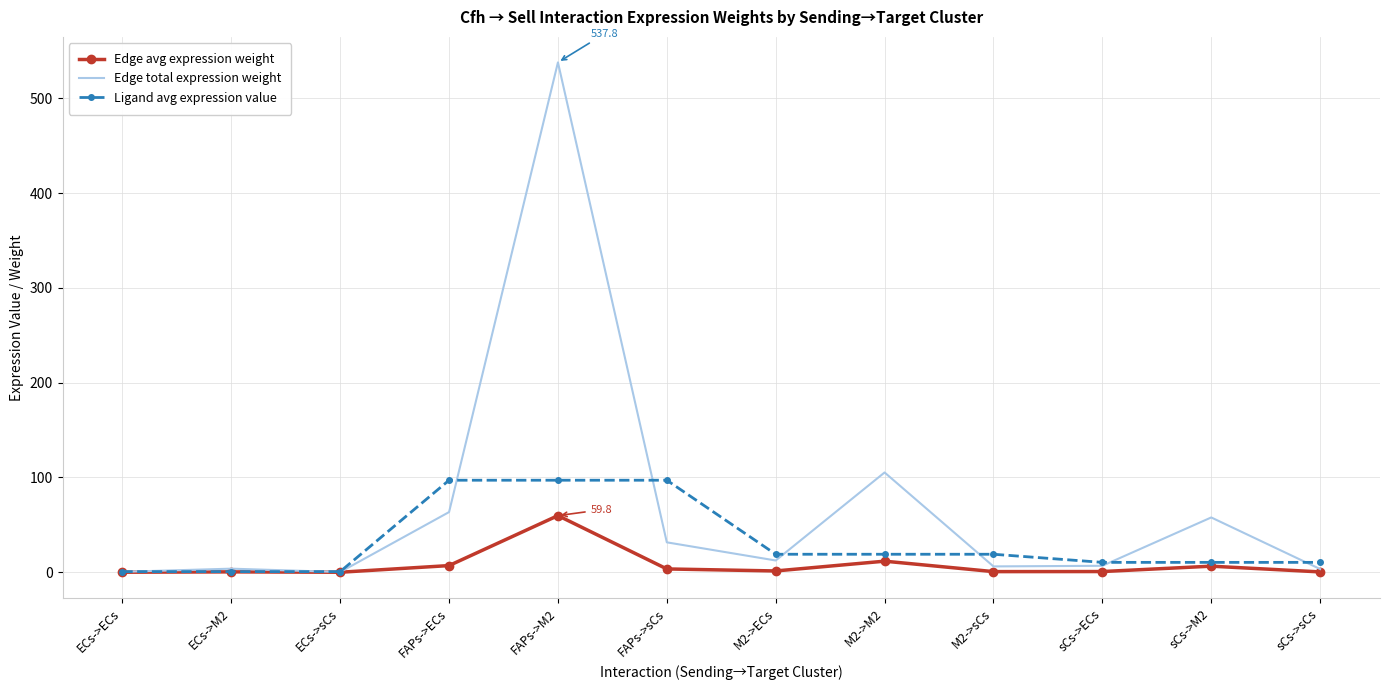

At which label does Edge total expression weight reach its peak?

FAPs->M2